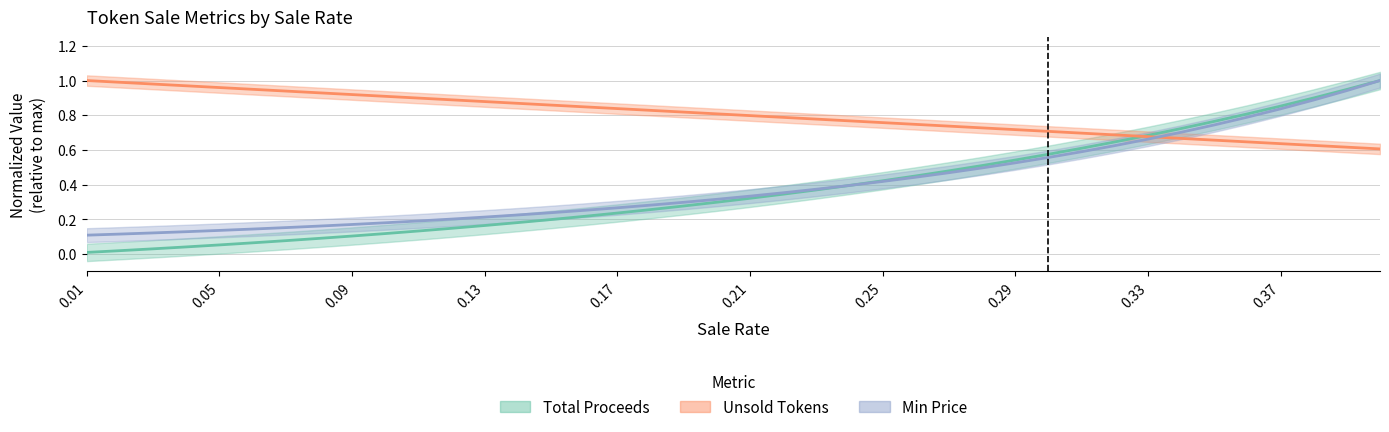

Is the value of total_proceeds at 34 greater than the value of min_price at 14?

Yes